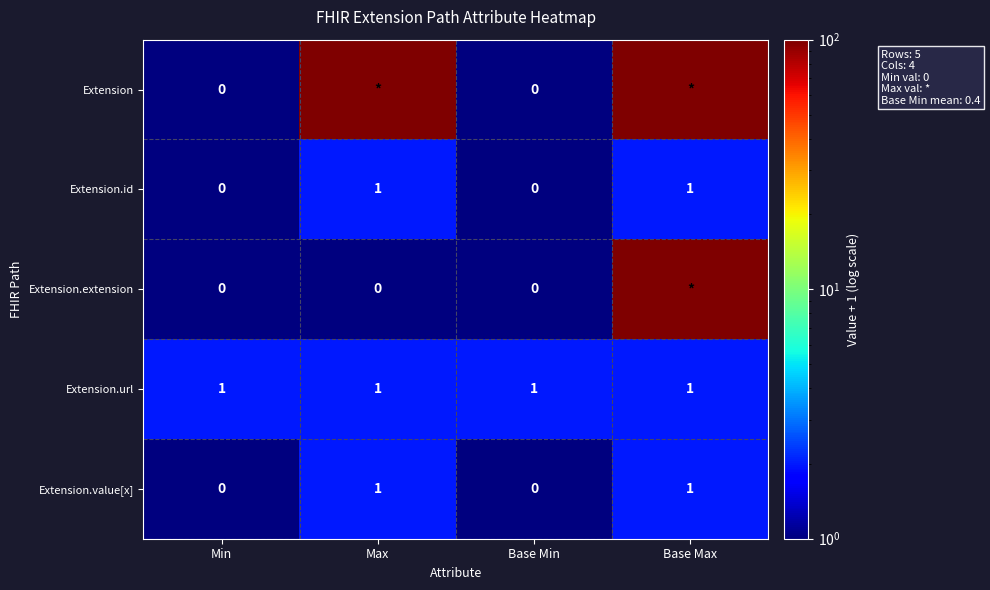

True or false: Extension.value[x] has a value of 1 at Base Max.

True